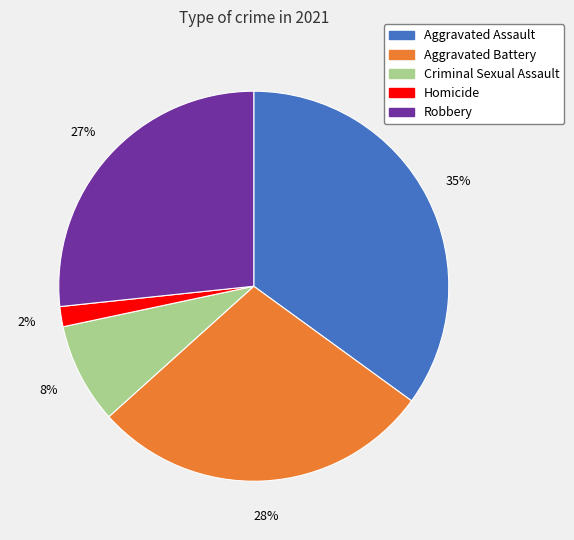

What is the smallest slice in the pie chart?

Homicide